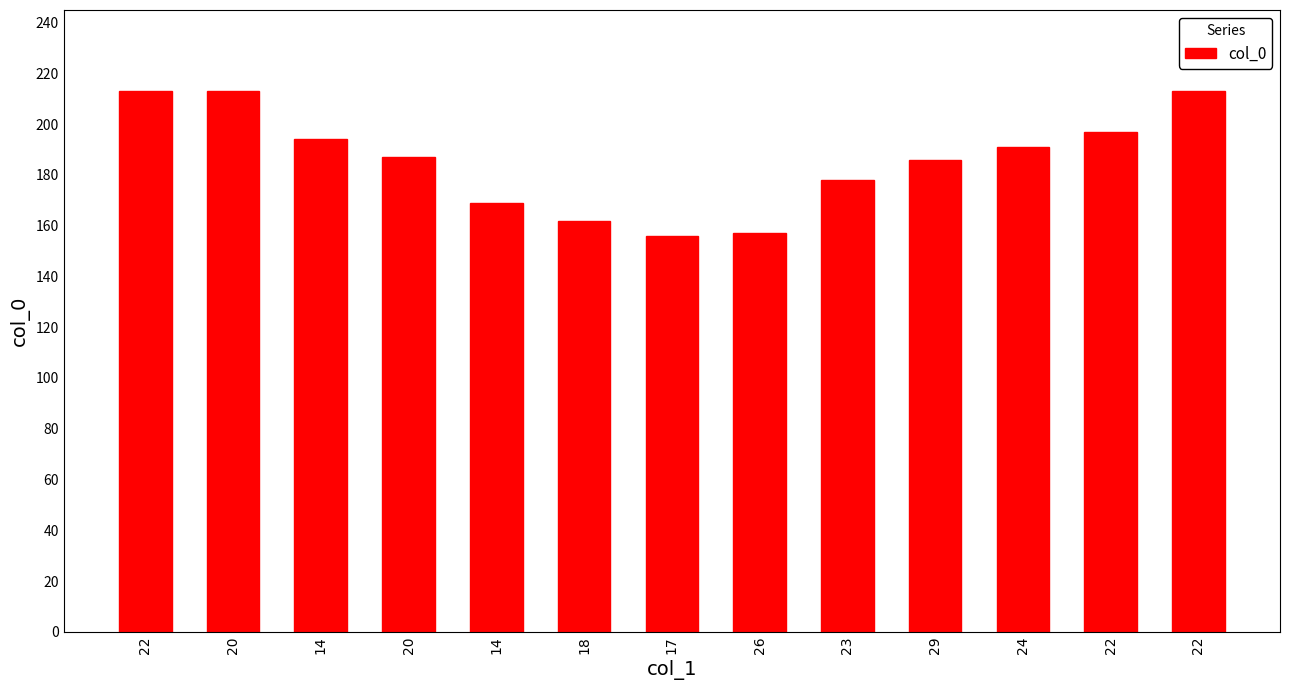

How many series are shown in this chart?

1